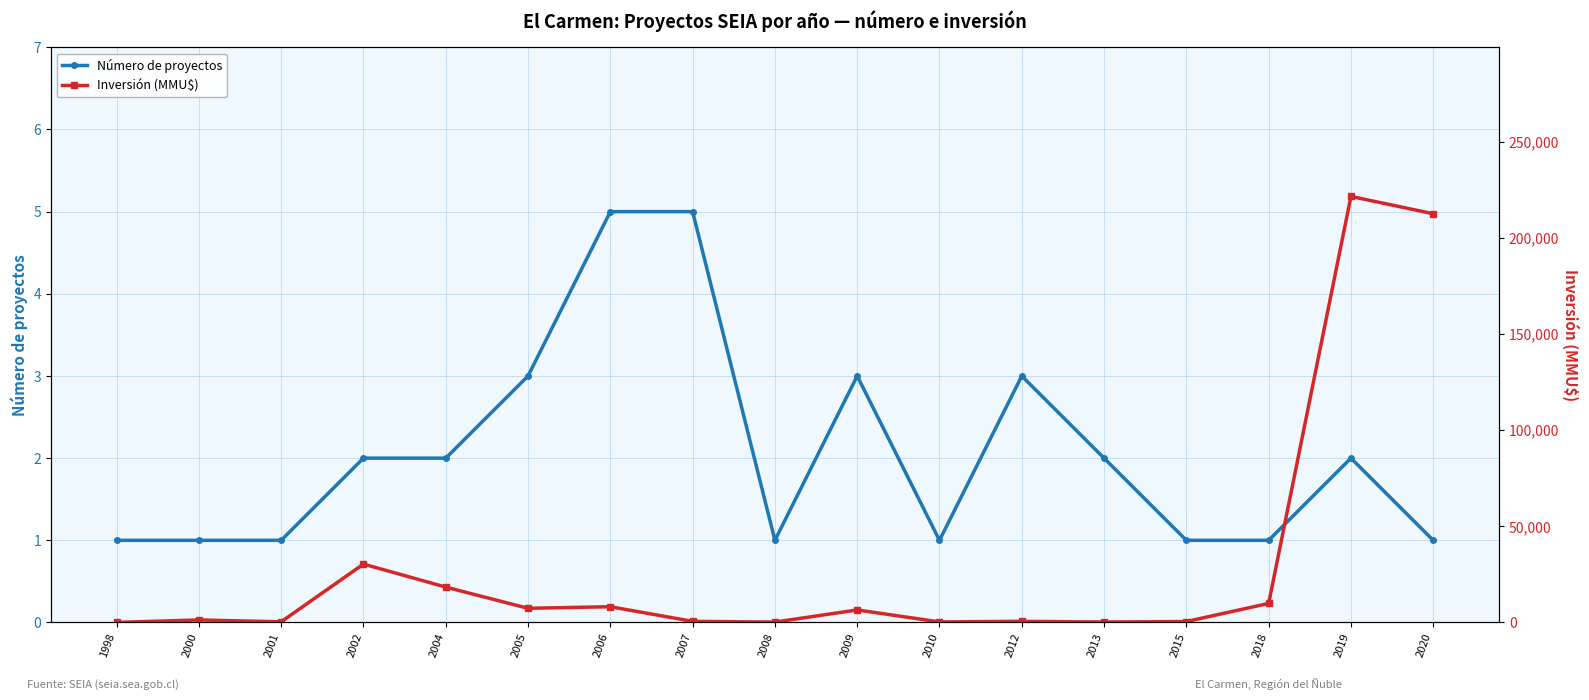

Reading left to right, extract all data points from this chart.

Número de proyectos: 1998=1	2000=1	2001=1	2002=2	2004=2	2005=3	2006=5	2007=5	2008=1	2009=3	2010=1	2012=3	2013=2	2015=1	2018=1	2019=2	2020=1
Inversión (MMU$): 1998=50	2000=1320	2001=350	2002=30370	2004=18400	2005=7375	2006=8200	2007=590	2008=215	2009=6522	2010=300	2012=600	2013=250	2015=500	2018=9903	2019=221500	2020=212500